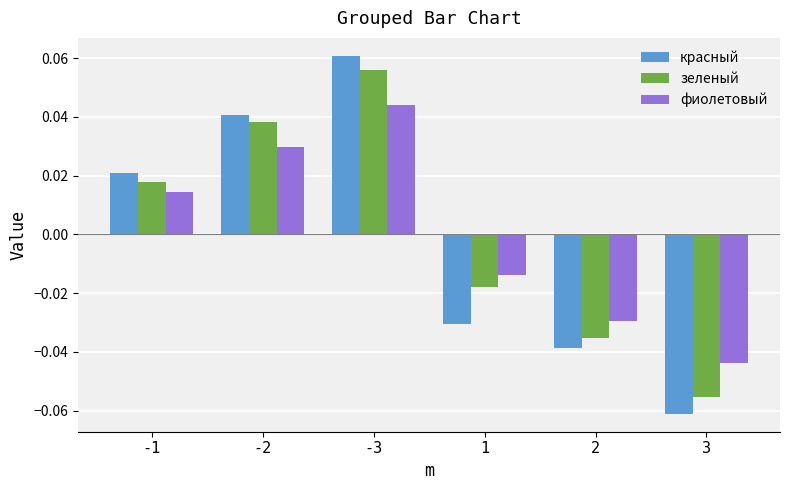

Which category has the lowest value across all series?

3